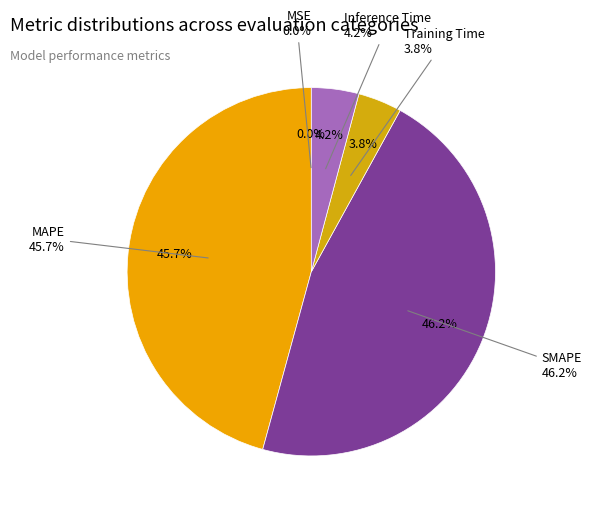

Does MSE represent more than half of the total?

No